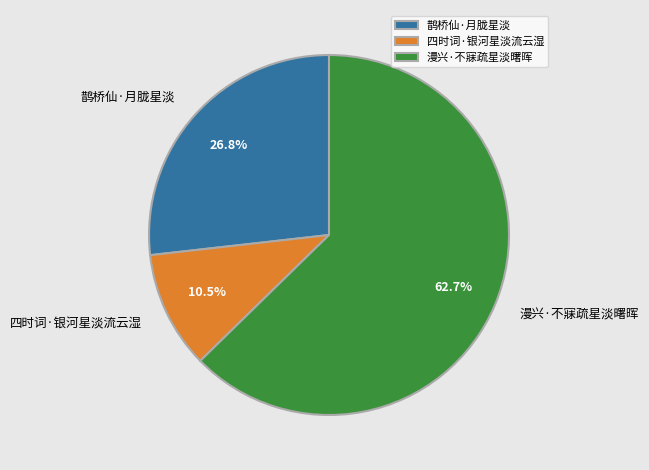

To the nearest percent, what portion does 四时词·银河星淡流云湿 represent?

11%